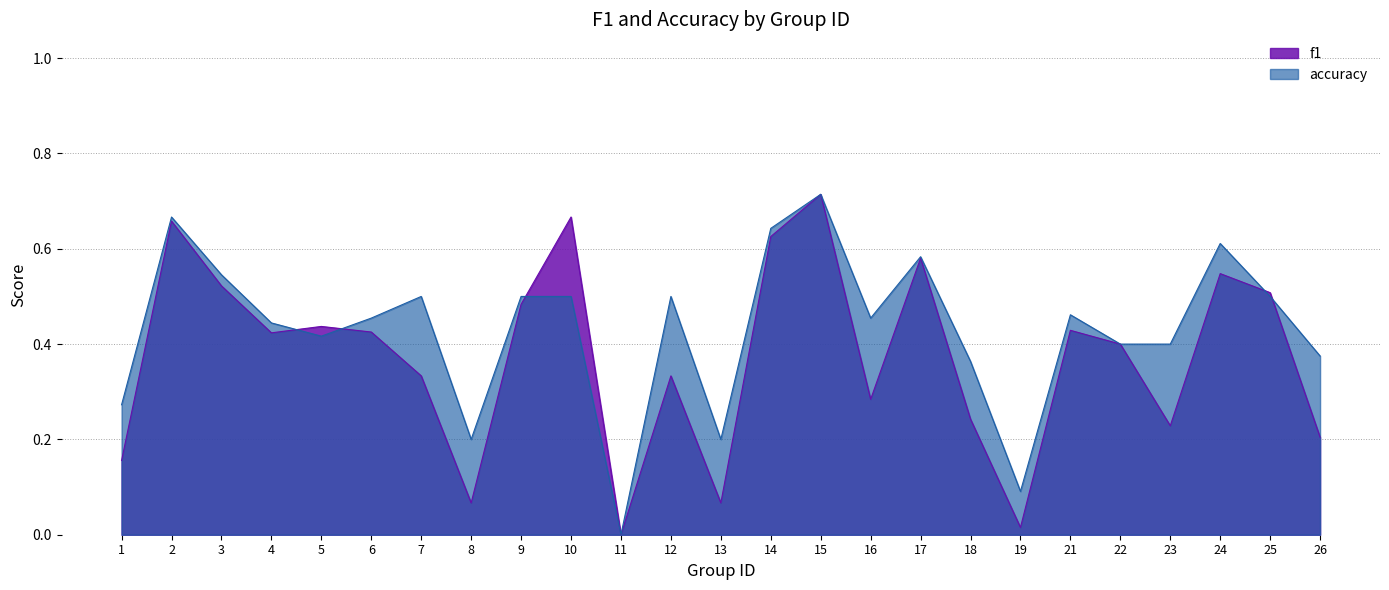

Which category has the lowest value across all series?

11